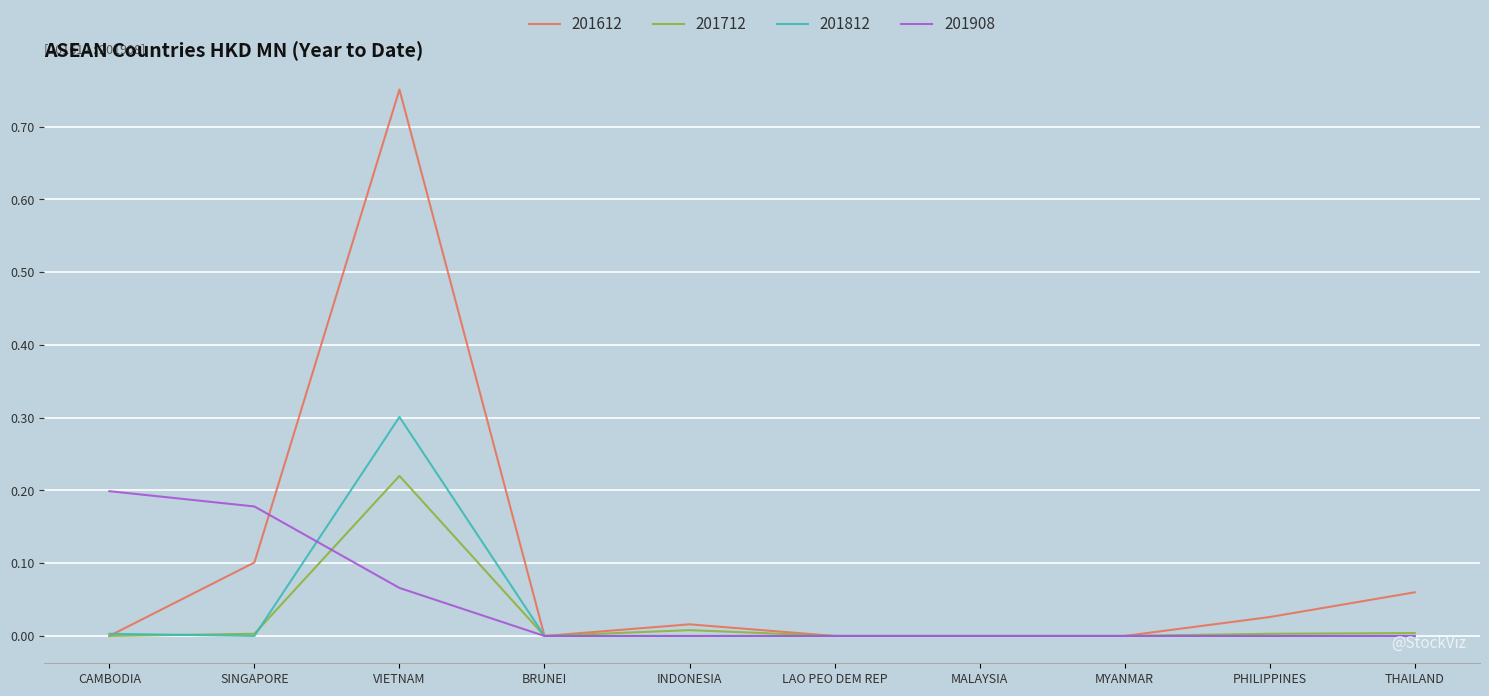

Which series has the widest spread of values?

201612